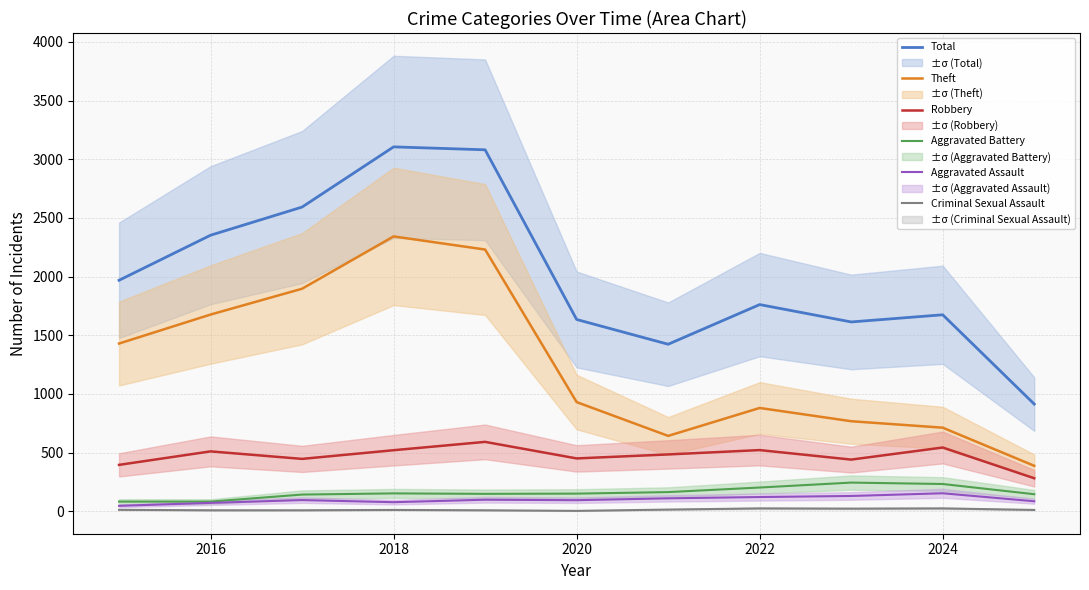

True or false: Aggravated Battery has a value of 361 at 2024.

False